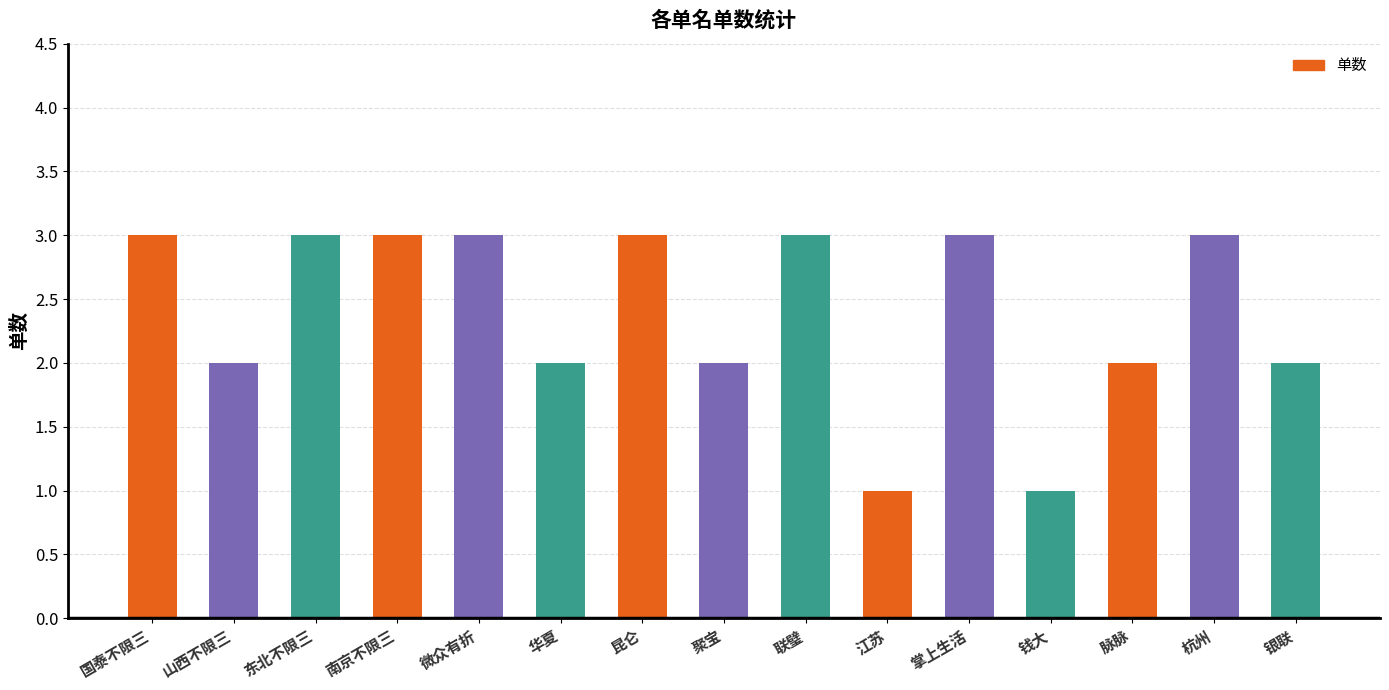

Read the value at 脉脉.

2